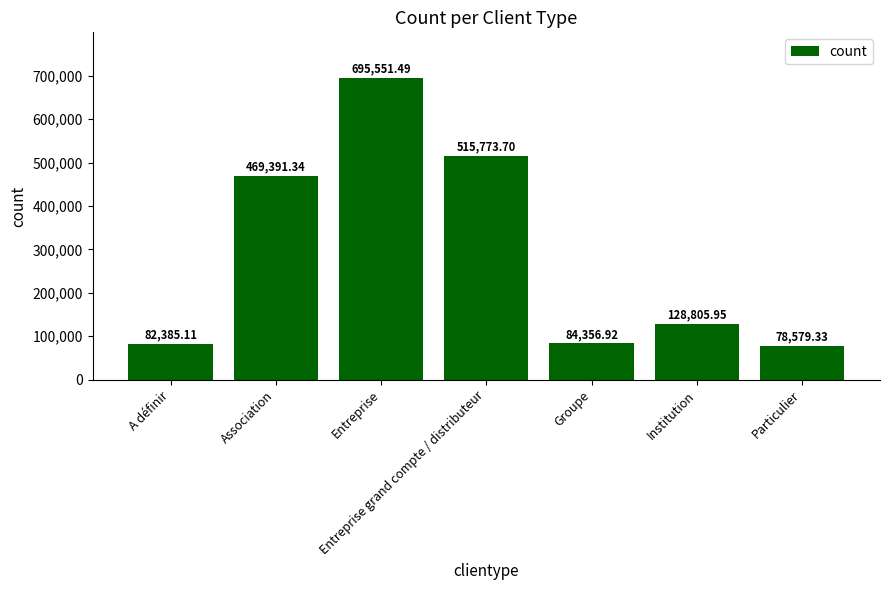

List the labels in order of value, smallest first.

Particulier, A définir, Groupe, Institution, Association, Entreprise grand compte / distributeur, Entreprise